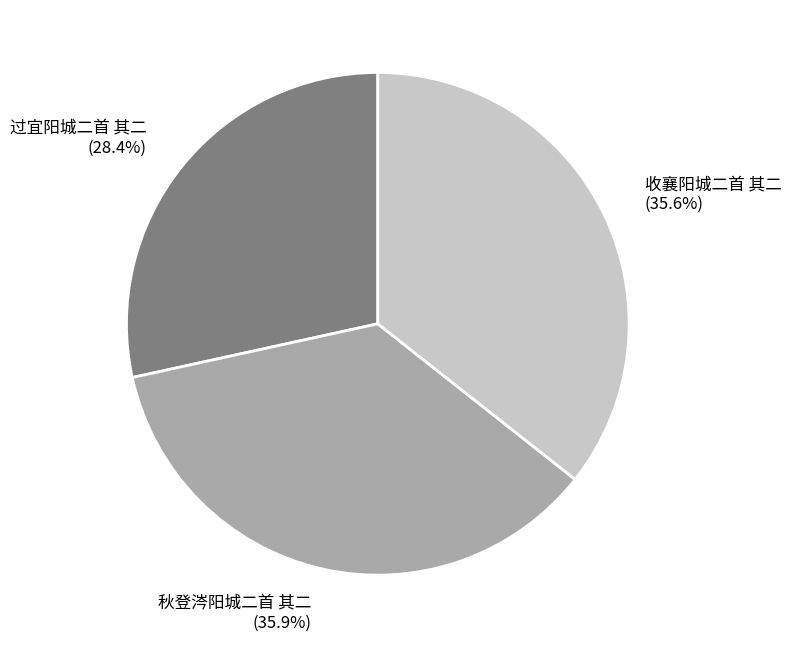

True or false: 过宜阳城二首 其二 accounts for 28% of the total.

True